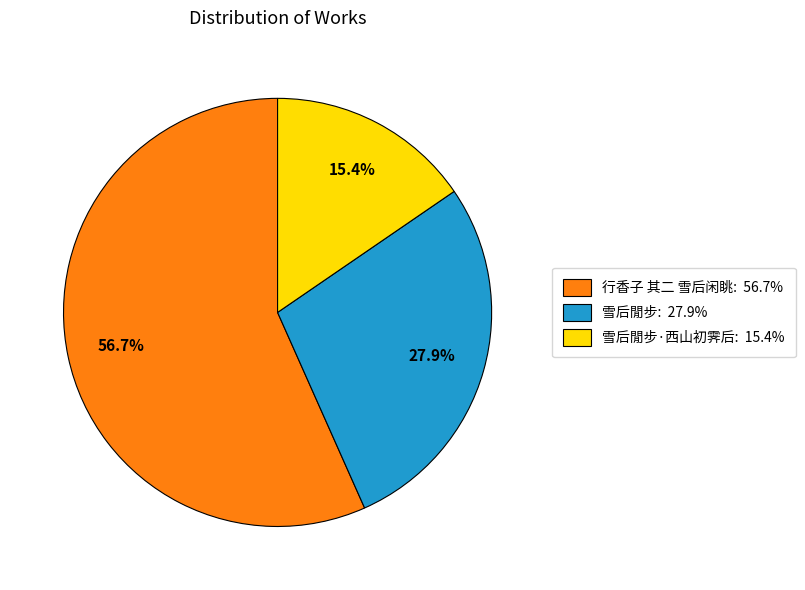

Is there any slice that represents more than half of the pie?

Yes